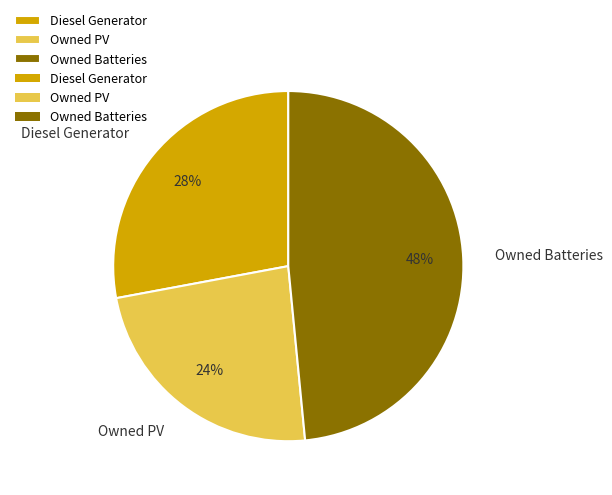

To the nearest percent, what portion does Owned Batteries represent?

48%